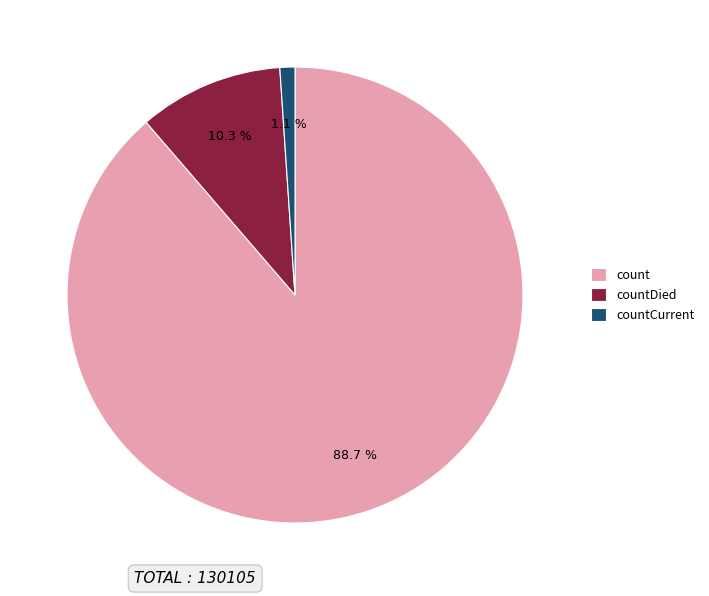

Rank the categories by value from lowest to highest.

countCurrent, countDied, count